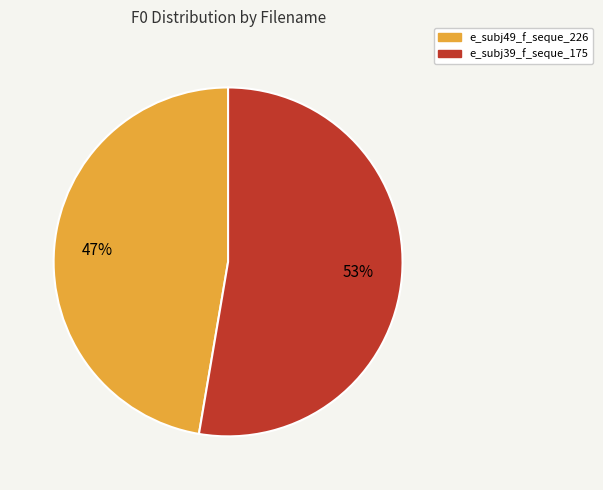

How many segments does this pie chart have?

2